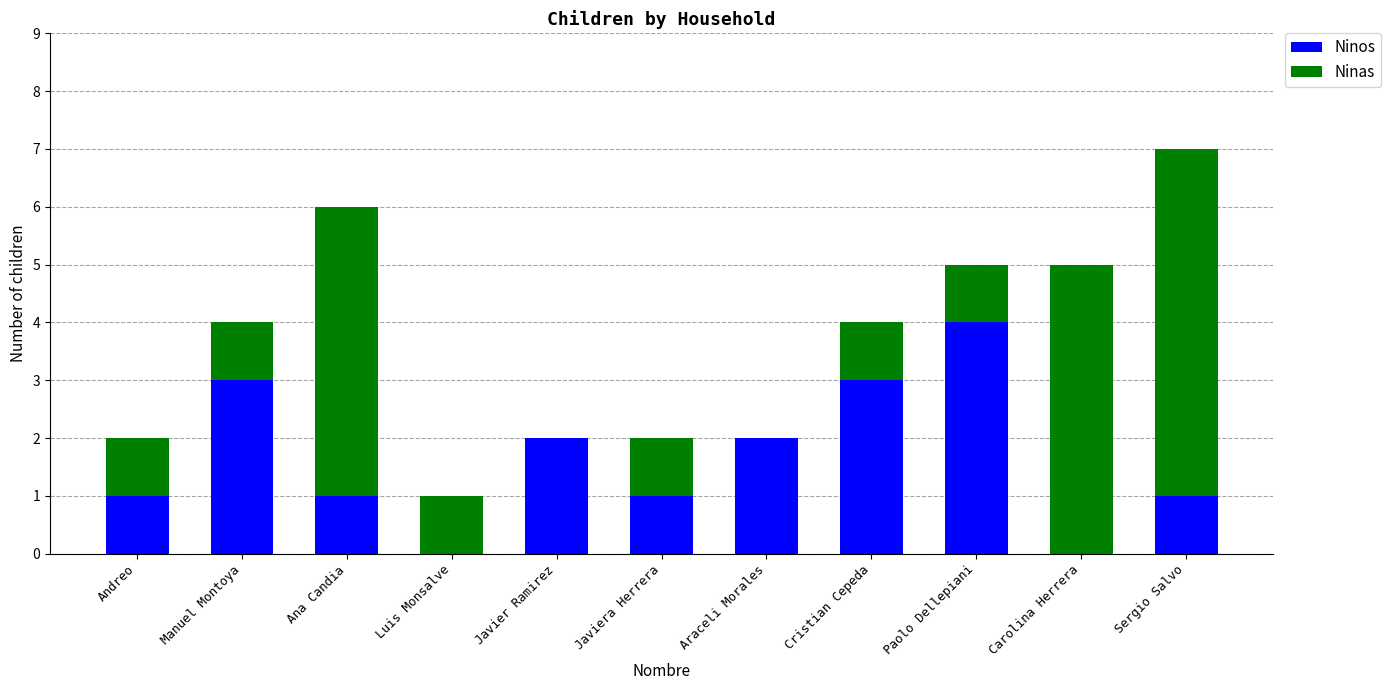

What is the total value across all series at Araceli Morales?

2